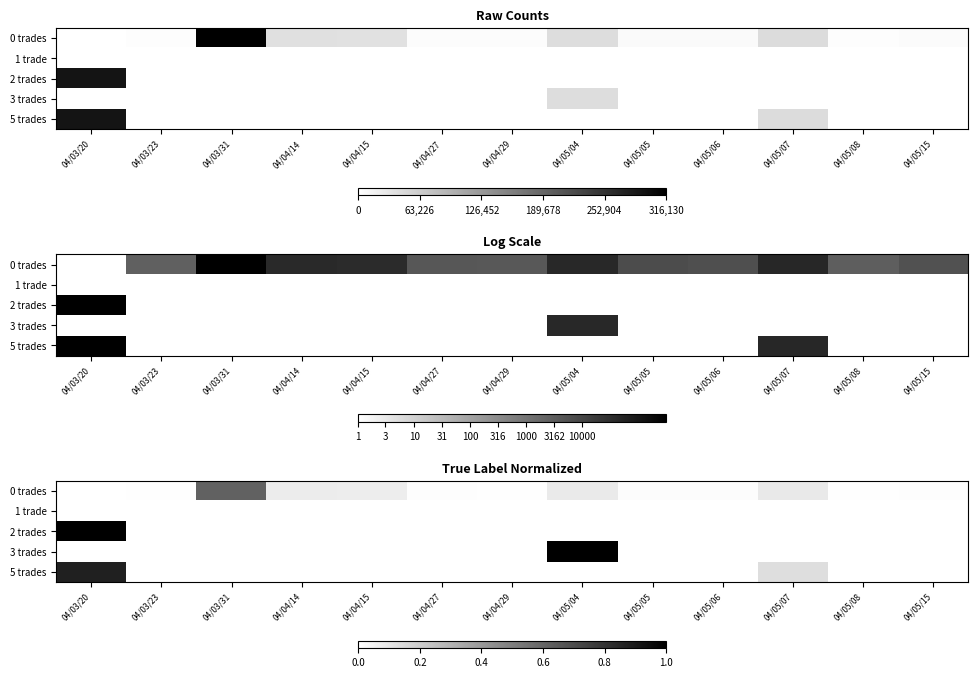

What is the difference between the maximum and minimum values in the 2 trades series?

1.0